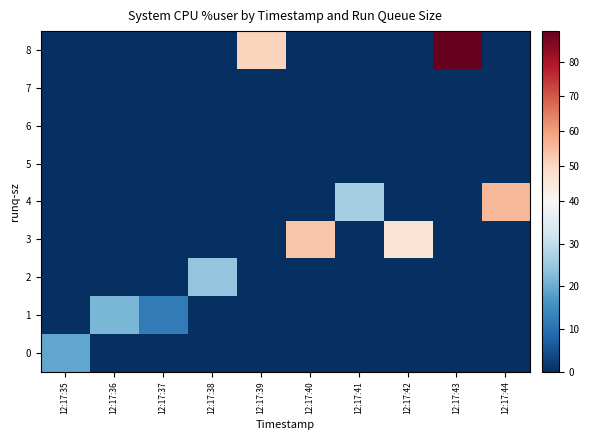

What is the total value across all series at 12:17:43?

88.7